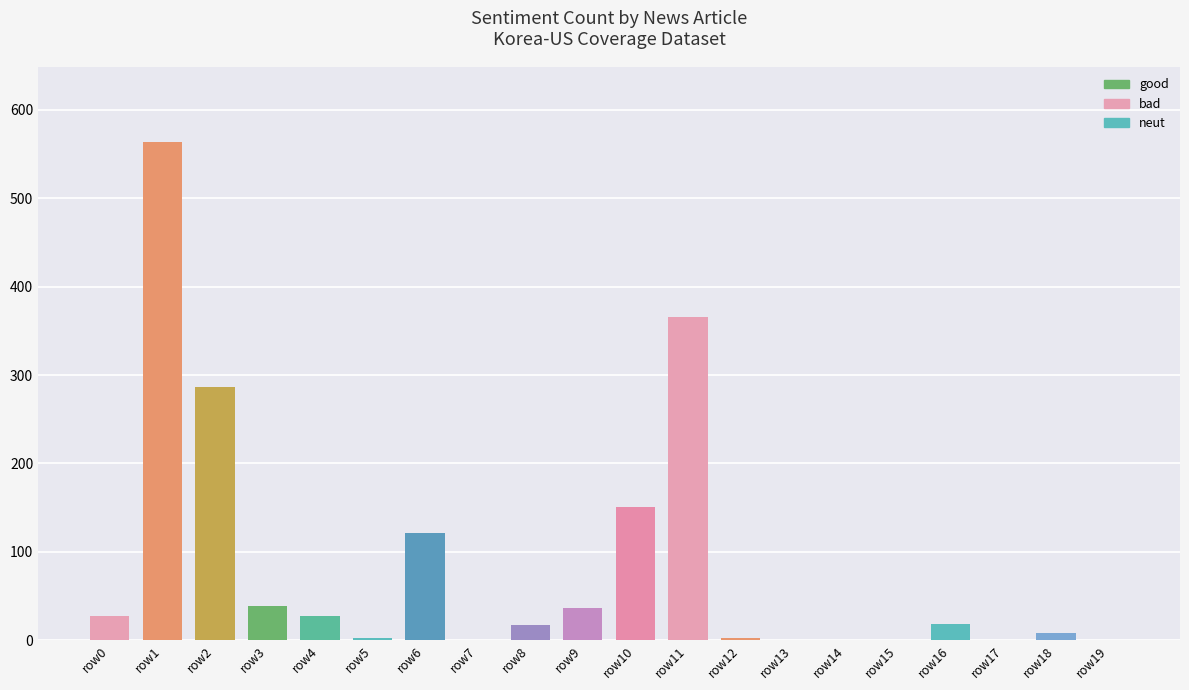

What is the change in value from row12 to row15?

-3